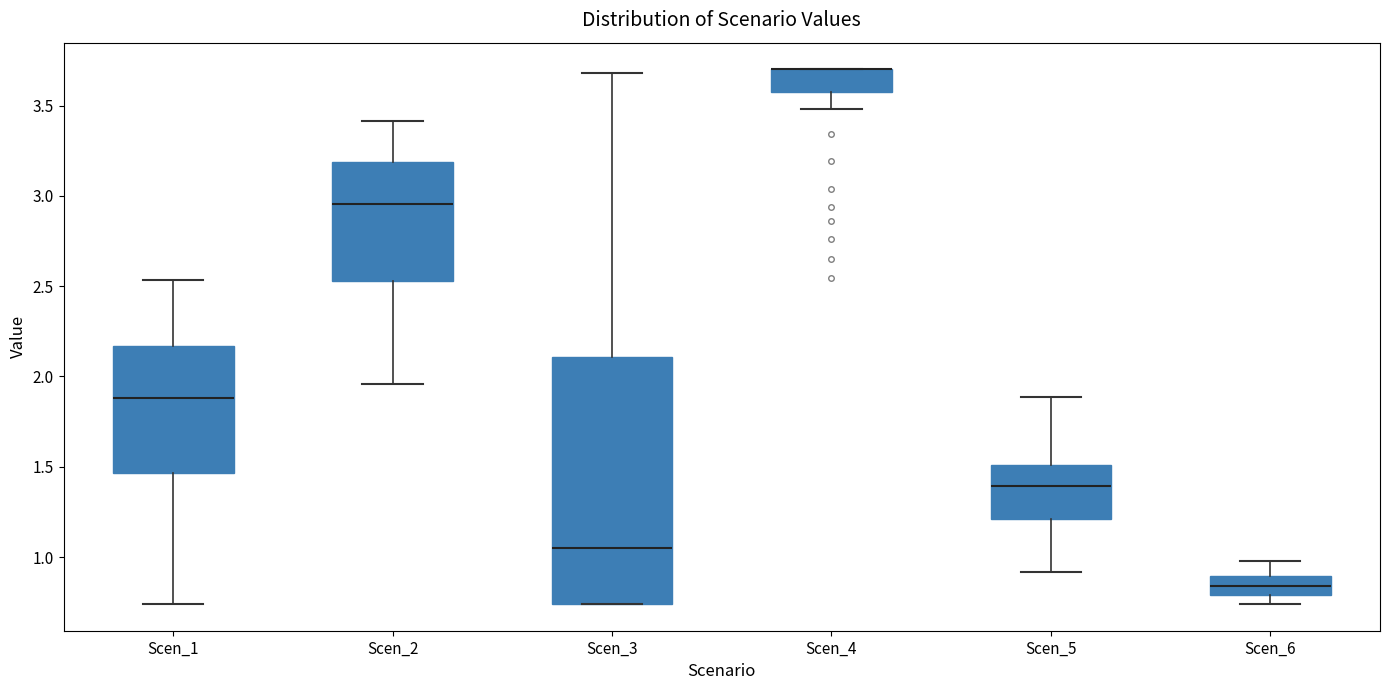

Reading left to right, read every box against the y-axis: the position of its median line, the range the box covers, and the ends of its whiskers. The values are not printed on the chart, so give them approximately, as read against the axis.

Scen_1: median 1.90, box 1.45 to 2.15, whiskers 0.75 to 2.55
Scen_2: median 2.95, box 2.55 to 3.20, whiskers 1.95 to 3.40
Scen_3: median 1.05, box 0.75 to 2.10, whiskers 0.75 to 3.70
Scen_4: median 3.70 (drawn on the box's upper edge), box 3.55 to 3.70, whiskers 3.50 to 3.70
Scen_5: median 1.40, box 1.20 to 1.50, whiskers 0.90 to 1.90
Scen_6: median 0.85, box 0.80 to 0.90, whiskers 0.75 to 1.00